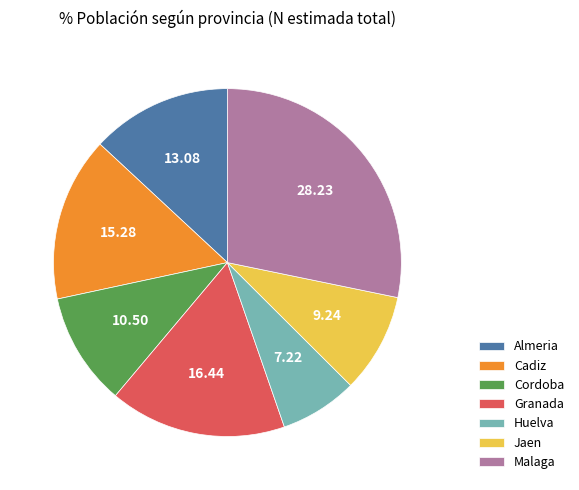

Does Cadiz represent more than half of the total?

No